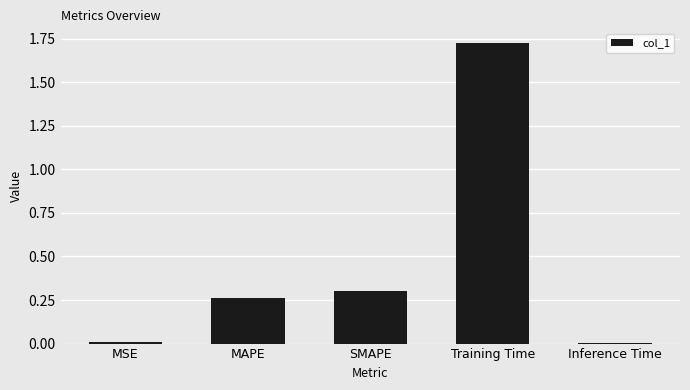

What is the label of the 4th bar from the right?

MAPE